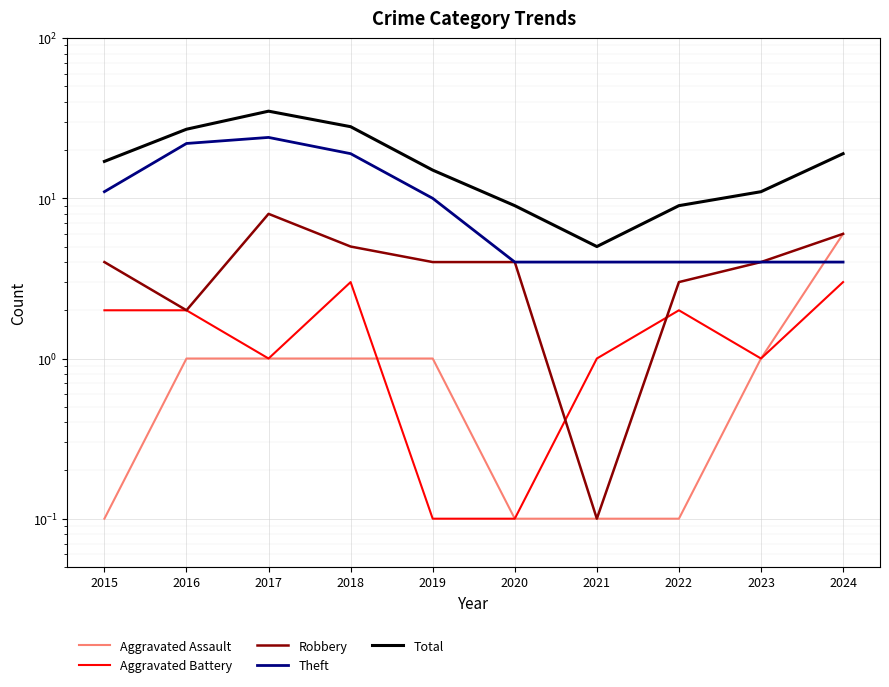

Rank the categories by Aggravated Battery value from lowest to highest.

2019, 2020, 2017, 2021, 2023, 2015, 2016, 2022, 2018, 2024